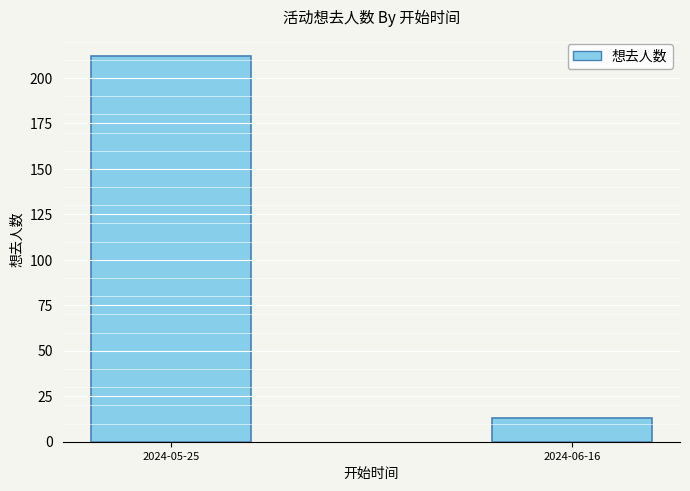

Between 2024-06-16 and 2024-05-25, which is larger?

2024-05-25